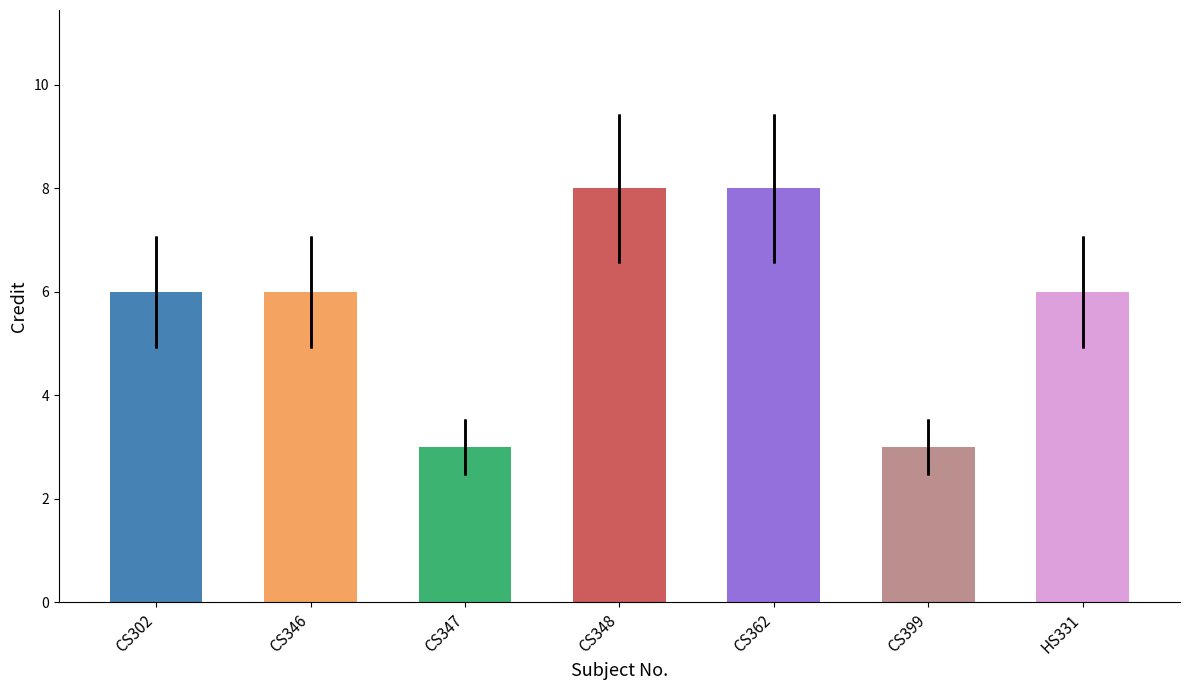

What is the difference between the maximum and minimum values?

5